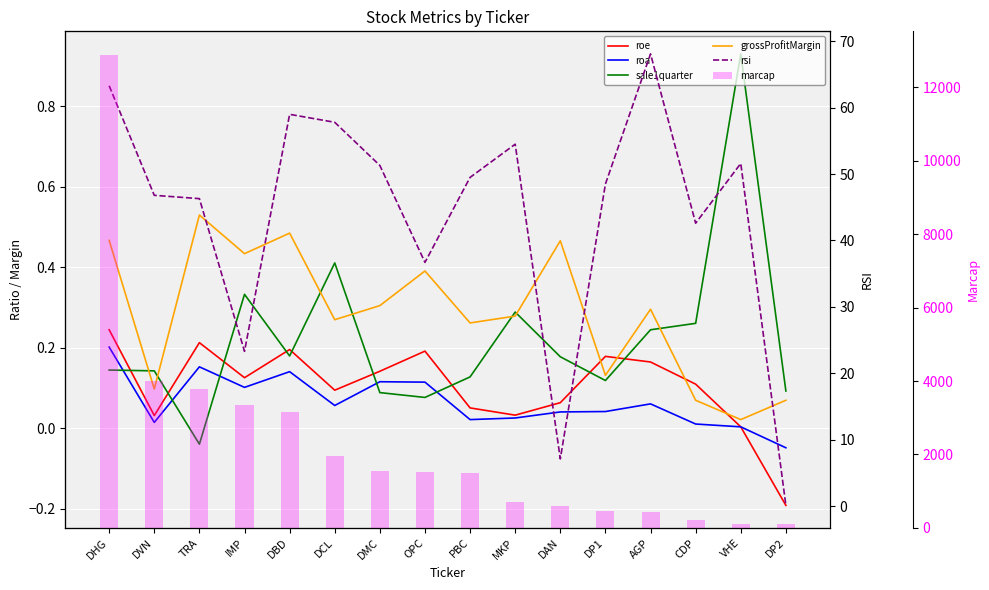

Which series has the largest total across all categories?

marcap